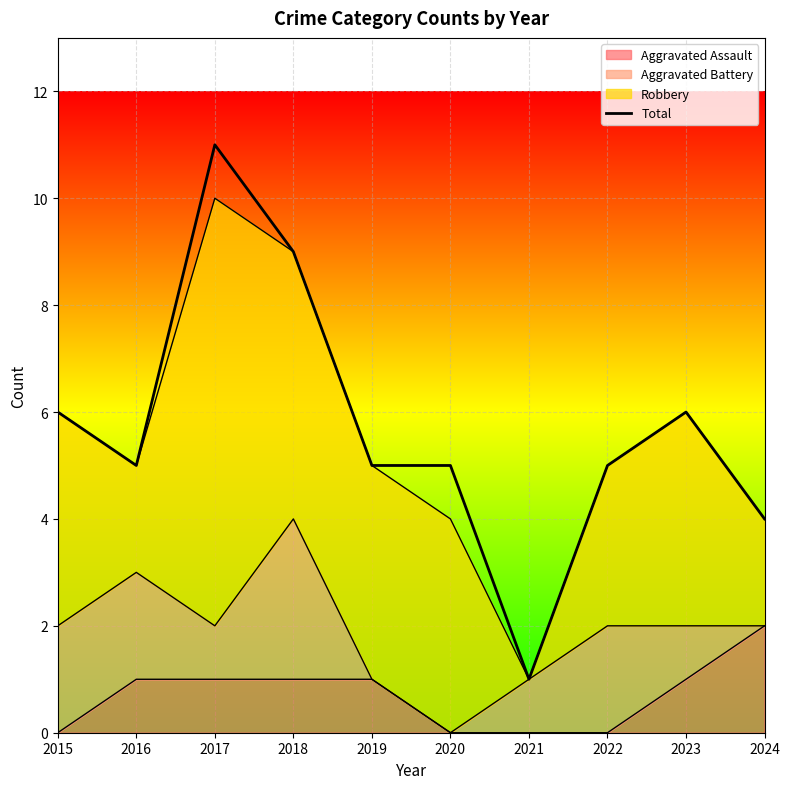

What is the change in value from 2016 to 2023?

+1